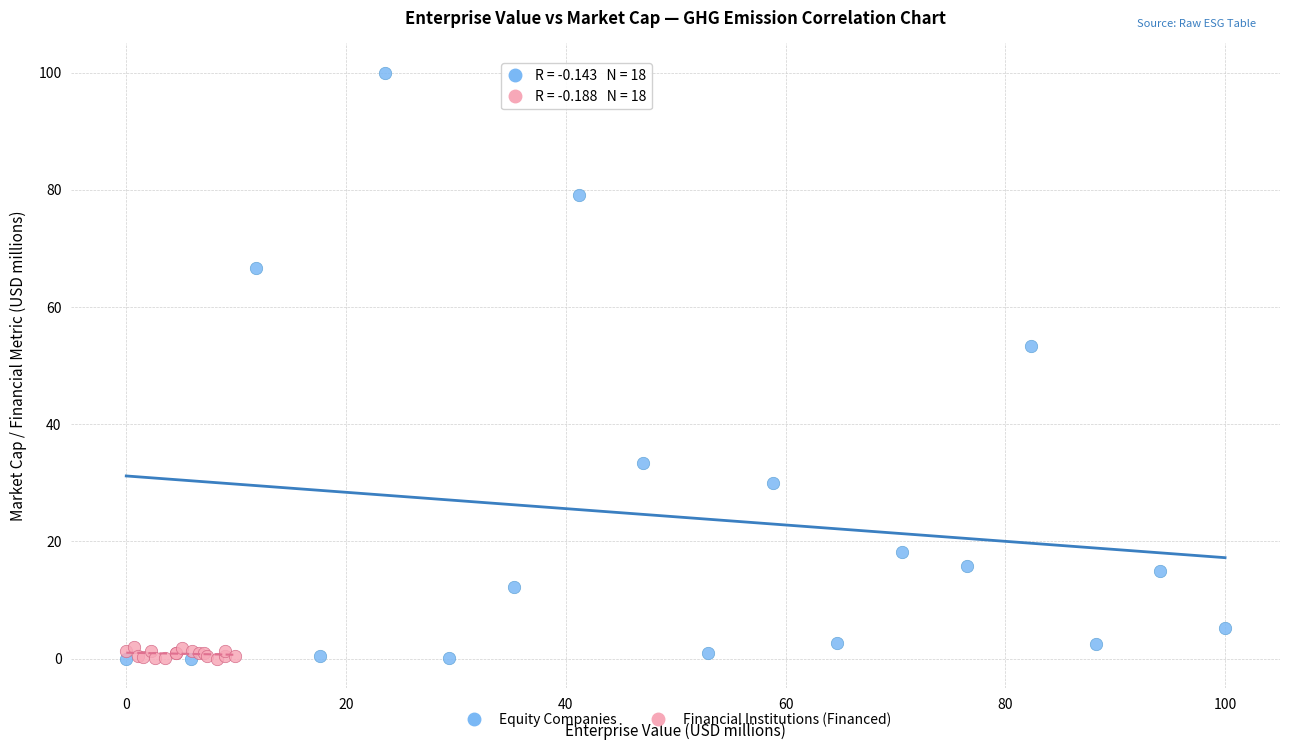

What are all the series names shown in the legend?

Equity Companies, Financial Institutions (Financed)